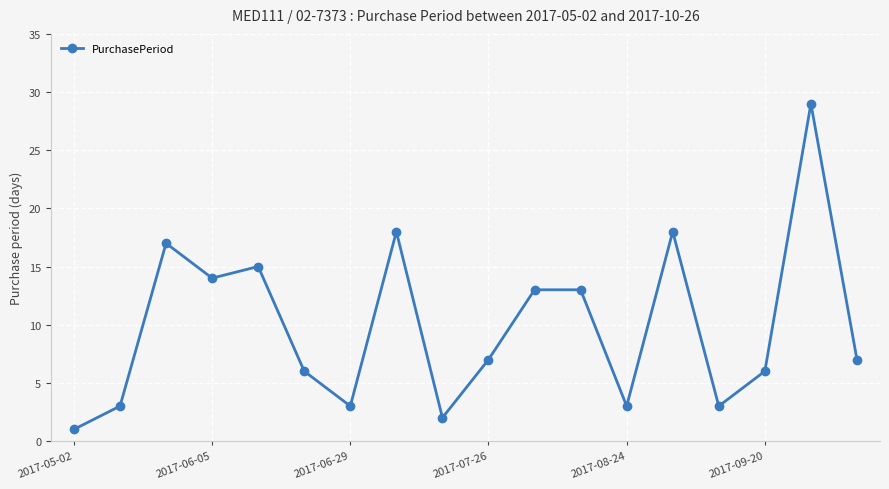

What is the difference between the maximum and minimum values?

28